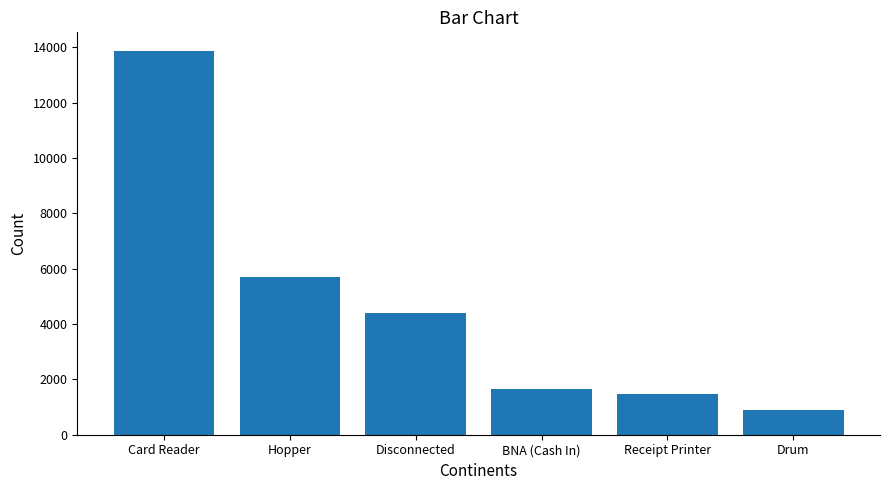

List the labels in order of value, smallest first.

Drum, Receipt Printer, BNA (Cash In), Disconnected, Hopper, Card Reader